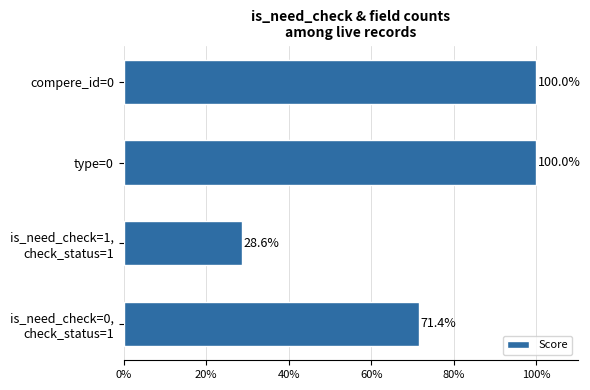

Are the bars grouped side by side (vs. stacked)?

No